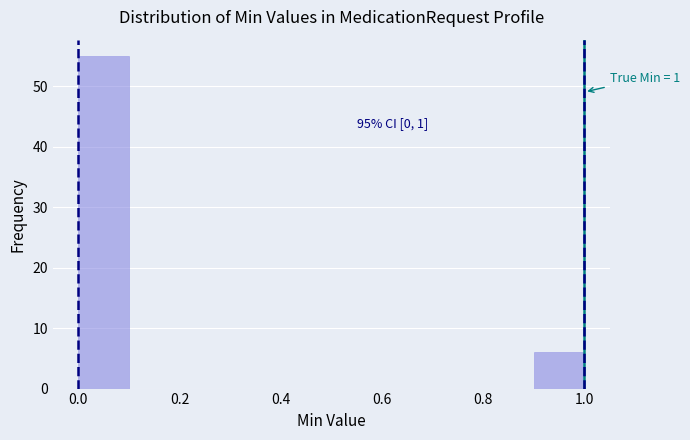

Which range on the x-axis has the tallest bar?

0.0 to 0.1